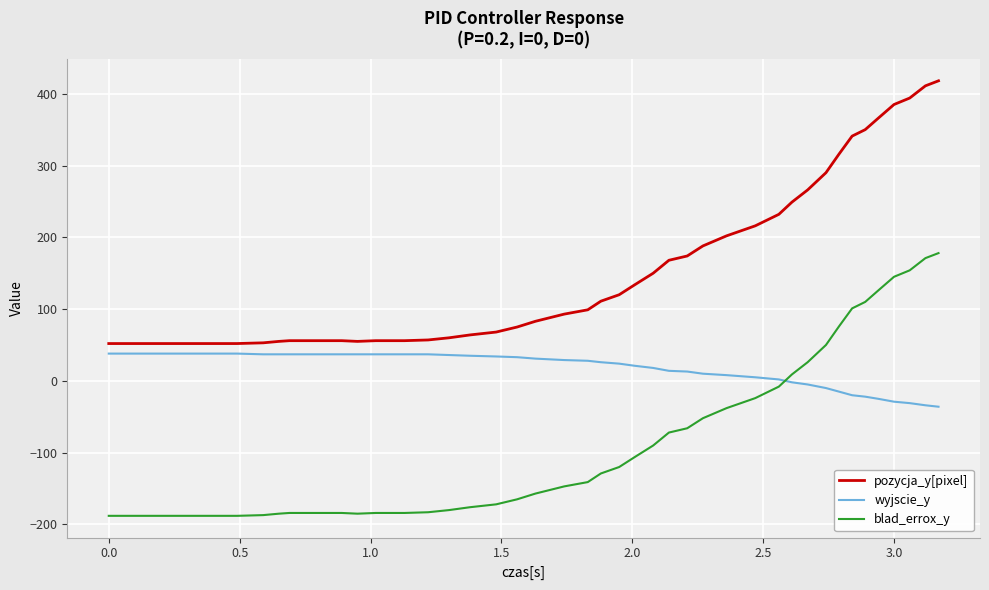

True or false: blad_errox_y and pozycja_y[pixel] cross at least once.

False